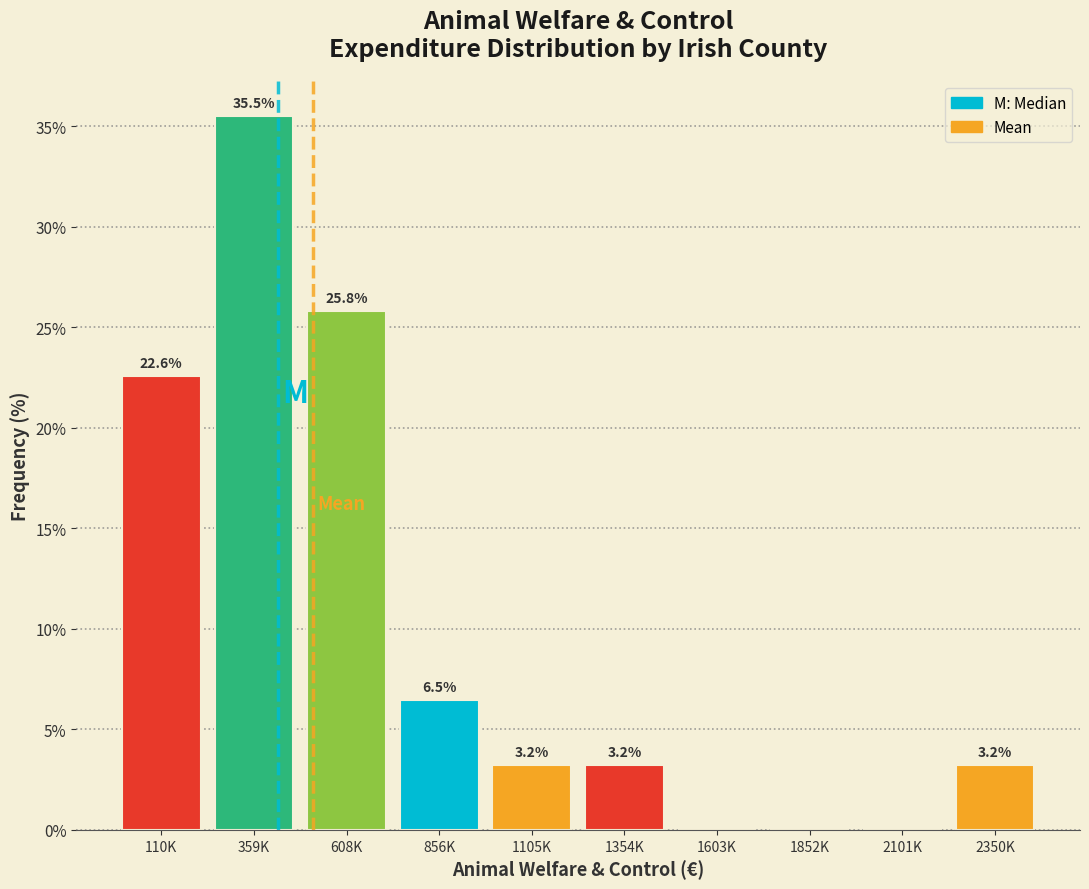

Reading left to right, list all the values displayed in this chart.

110K=22.6	359K=35.5	608K=25.8	856K=6.5	1105K=3.2	1354K=3.2	1603K=0.0	1852K=0.0	2101K=0.0	2350K=3.2